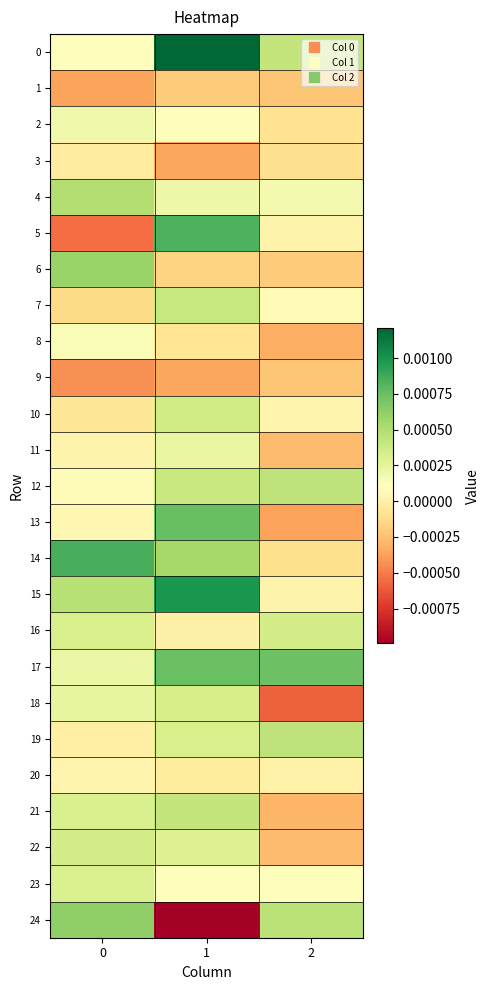

Which series changed the most between 0 and 2?

14